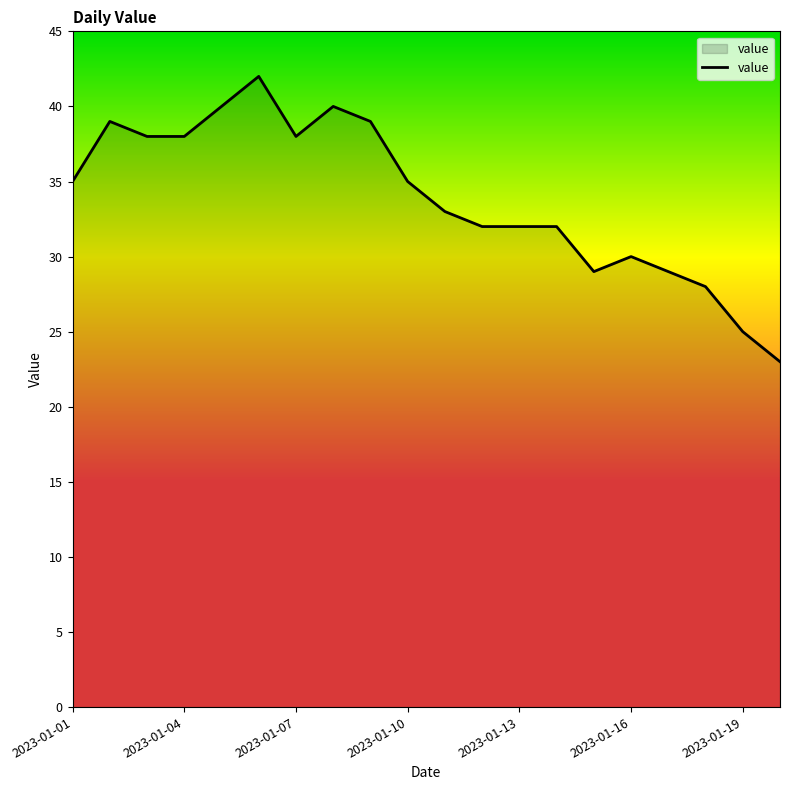

How many lines are shown in the chart?

1